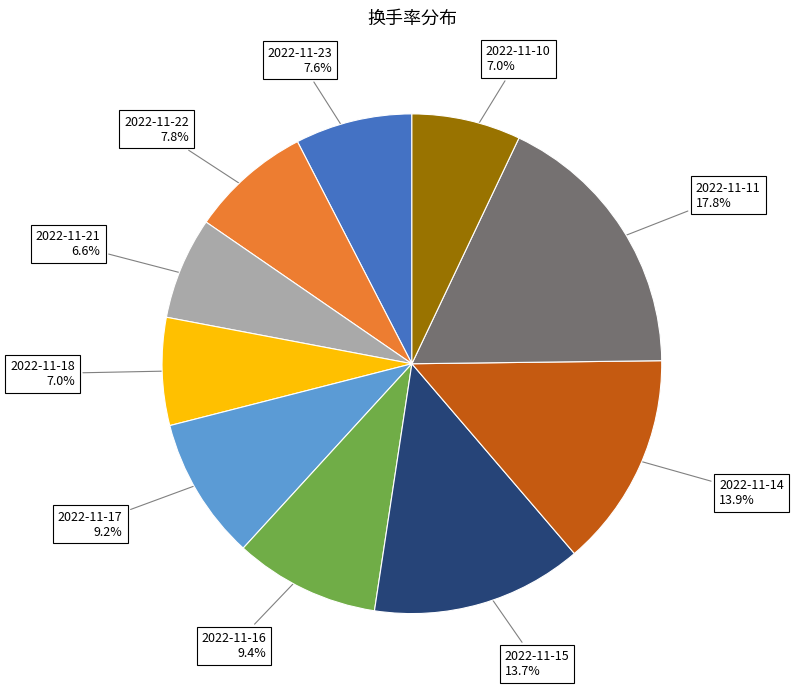

How much of the chart is everything except 2022-11-21?

93.4%